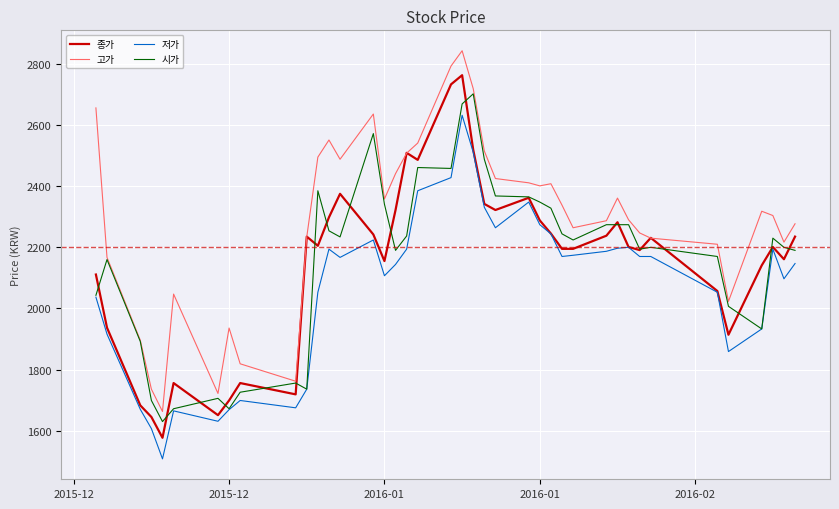

List the series in order of their peak value, lowest first.

저가, 시가, 종가, 고가